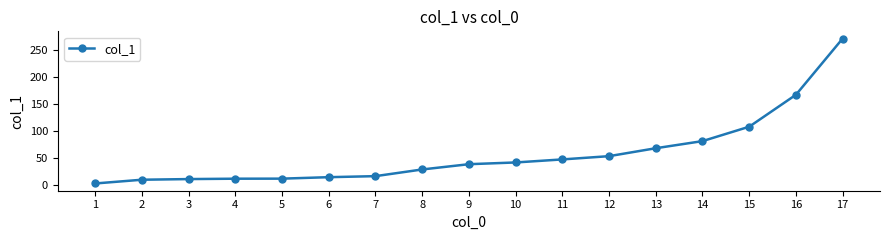

What is the difference between the second highest and second lowest values?

156.4